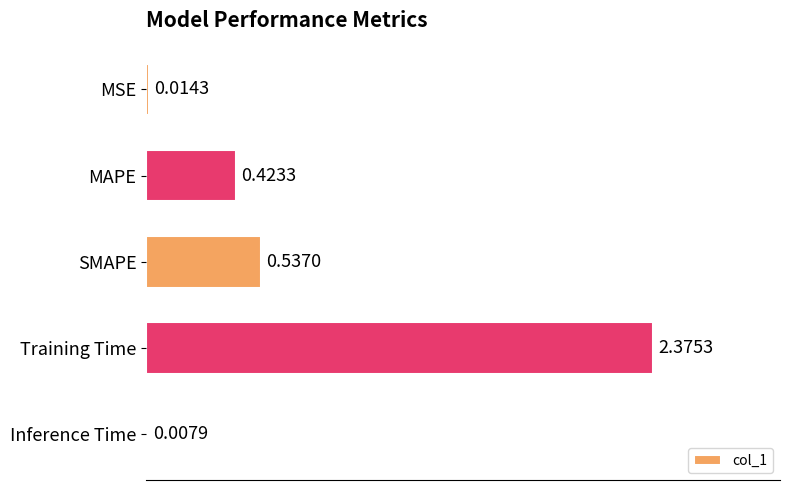

What is the sum of all values?

3.4